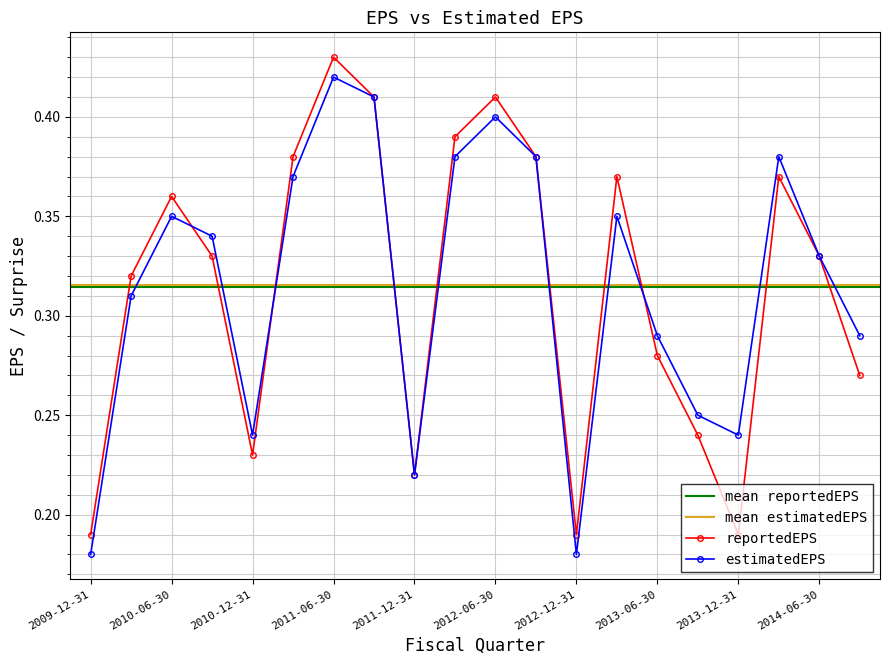

The value of reportedEPS at 2010-06-30 is 0.4. True or false?

True